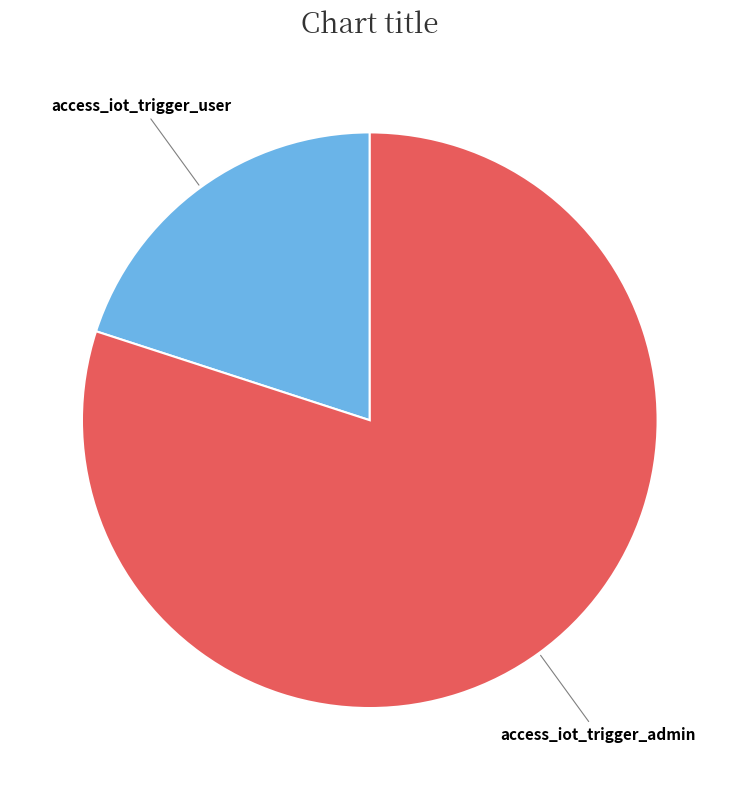

Is there a majority slice in this chart?

Yes